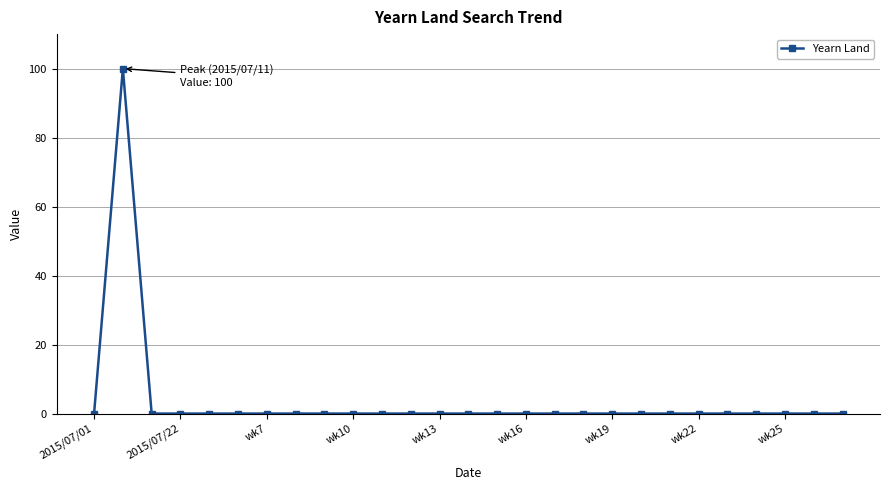

What is the average value?

4